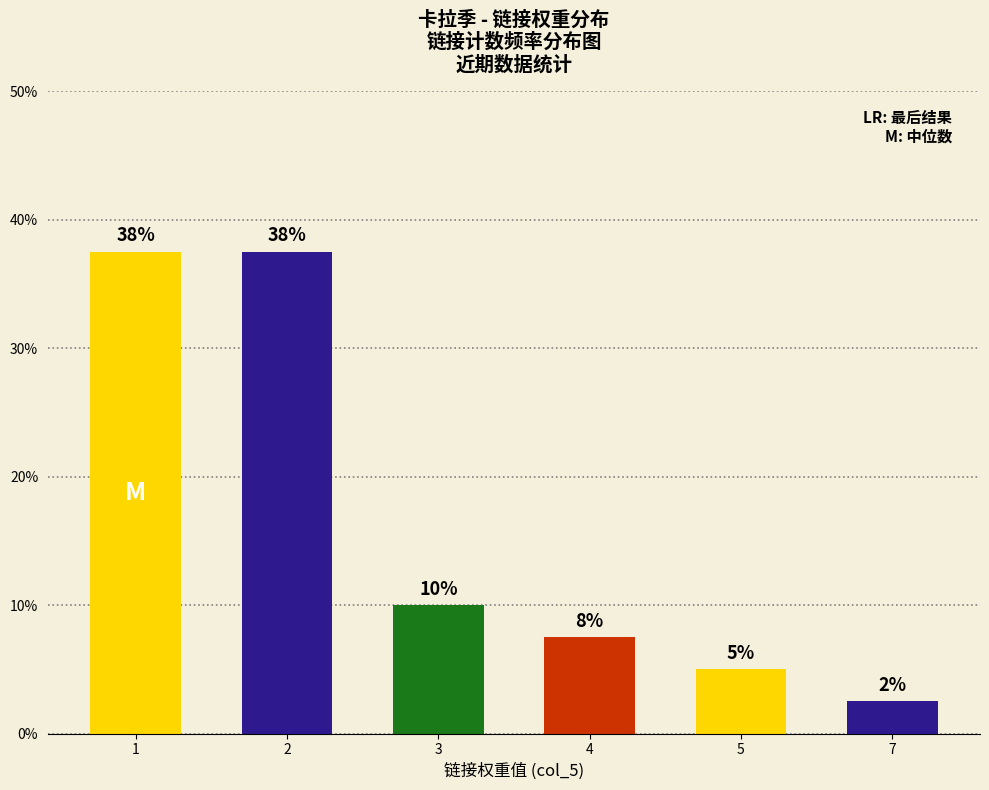

Reading right to left, transcribe all the data shown in this chart.

7=2.5	5=5.0	4=7.5	3=10.0	2=37.5	1=37.5